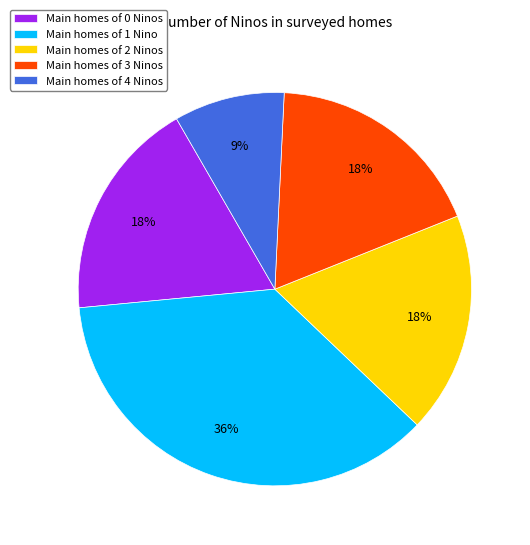

What is the smallest slice in the pie chart?

Main homes of 4 Ninos